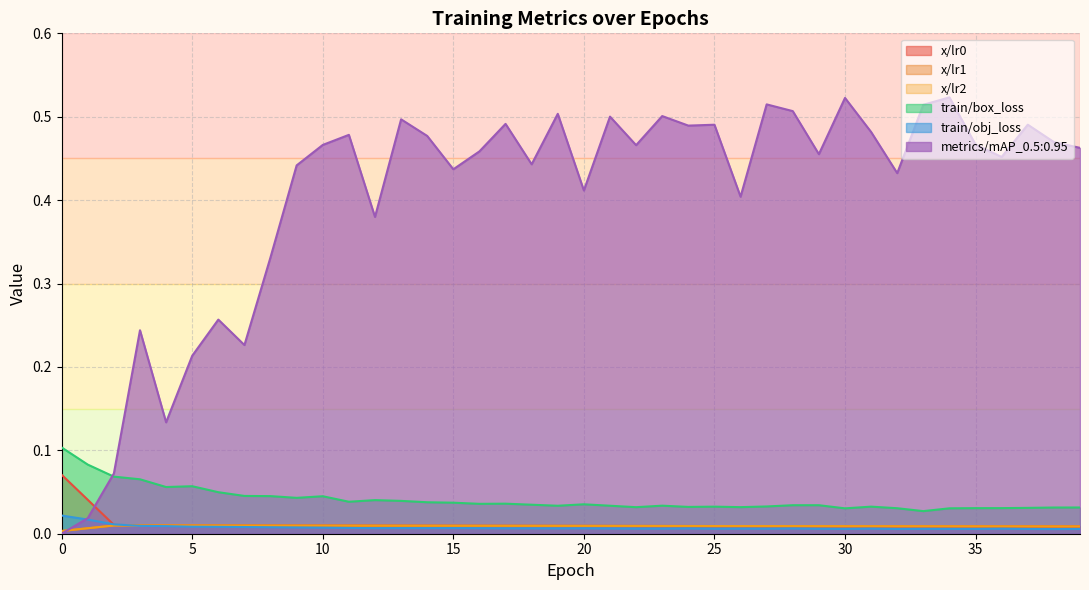

How many lines are shown in the chart?

6